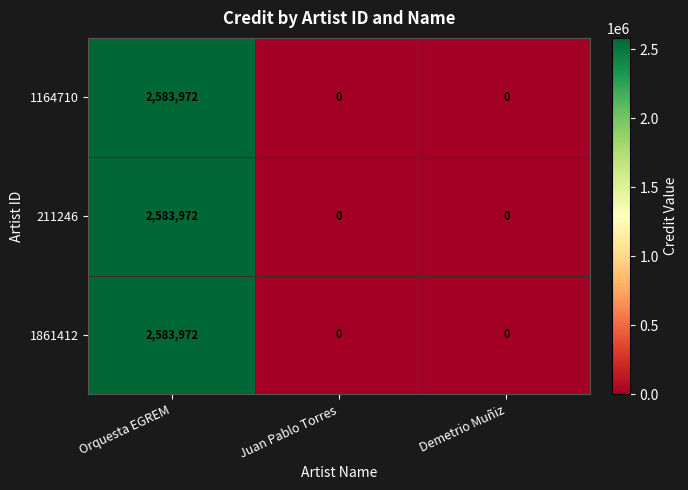

What is the difference between the 211246 values at Orquesta EGREM and Juan Pablo Torres?

2583972